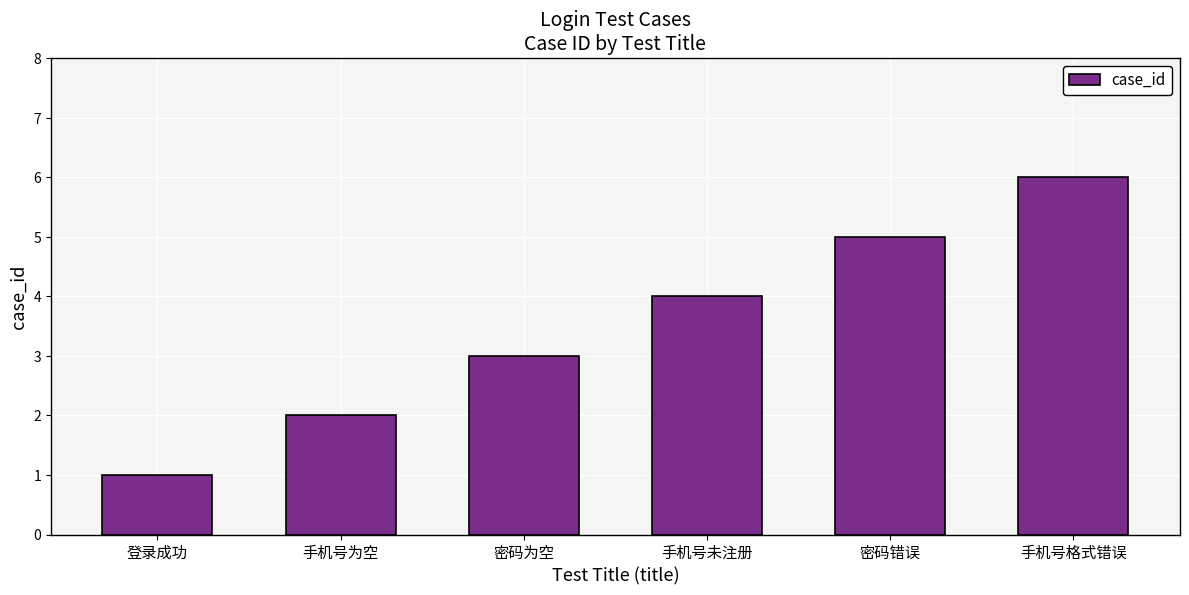

Rank the categories by value from lowest to highest.

登录成功, 手机号为空, 密码为空, 手机号未注册, 密码错误, 手机号格式错误